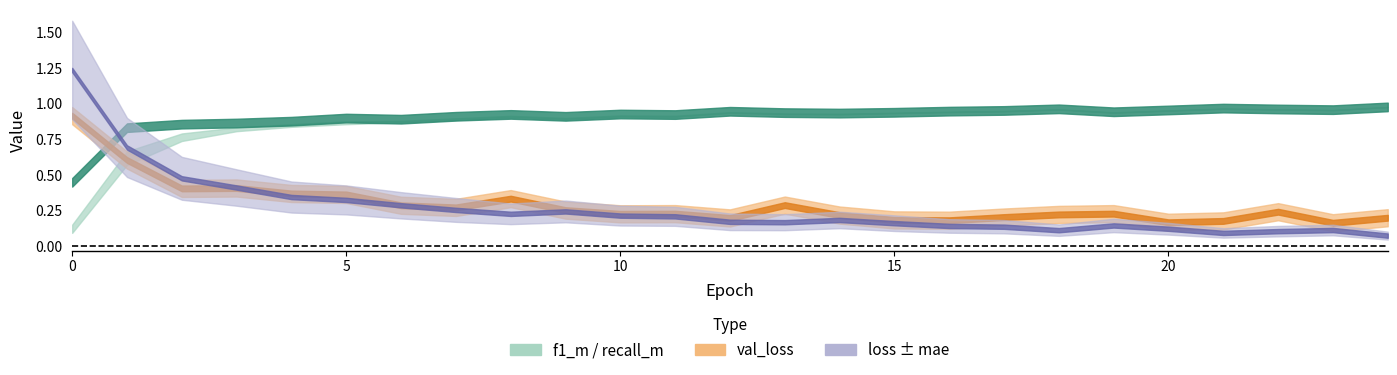

Is it true that f1_m equals 0.8 at 3?

True